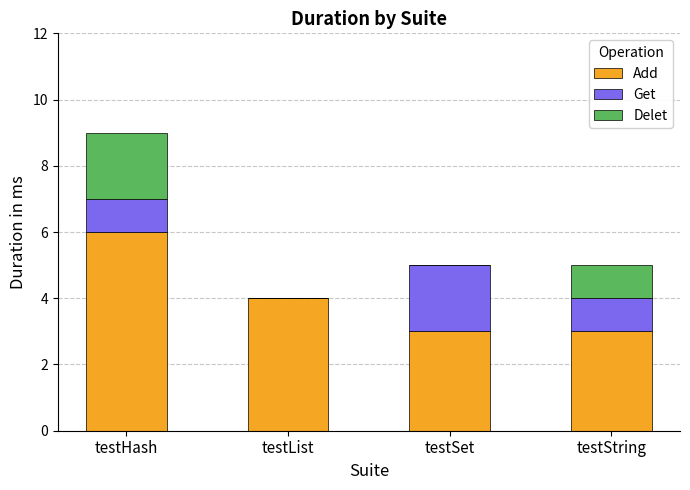

Which category has the highest value in the Add series?

testHash